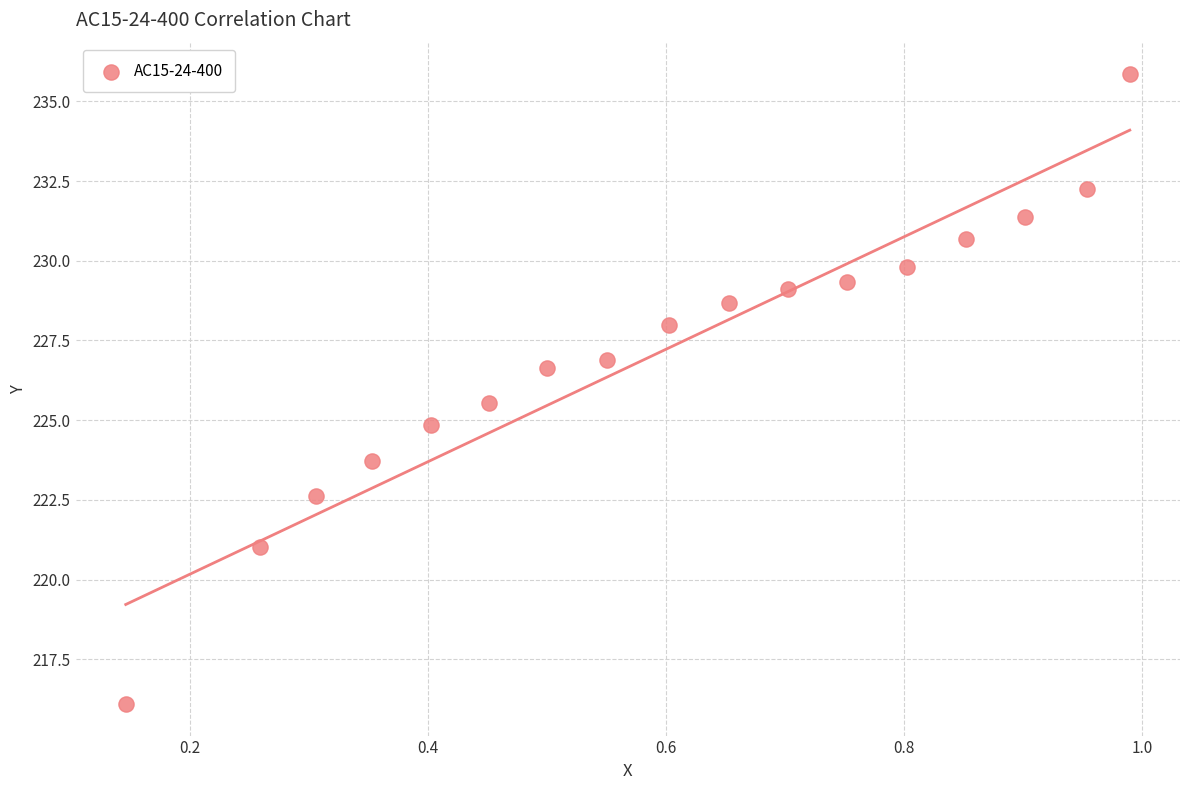

What is the range of X values (max minus min)?

0.8